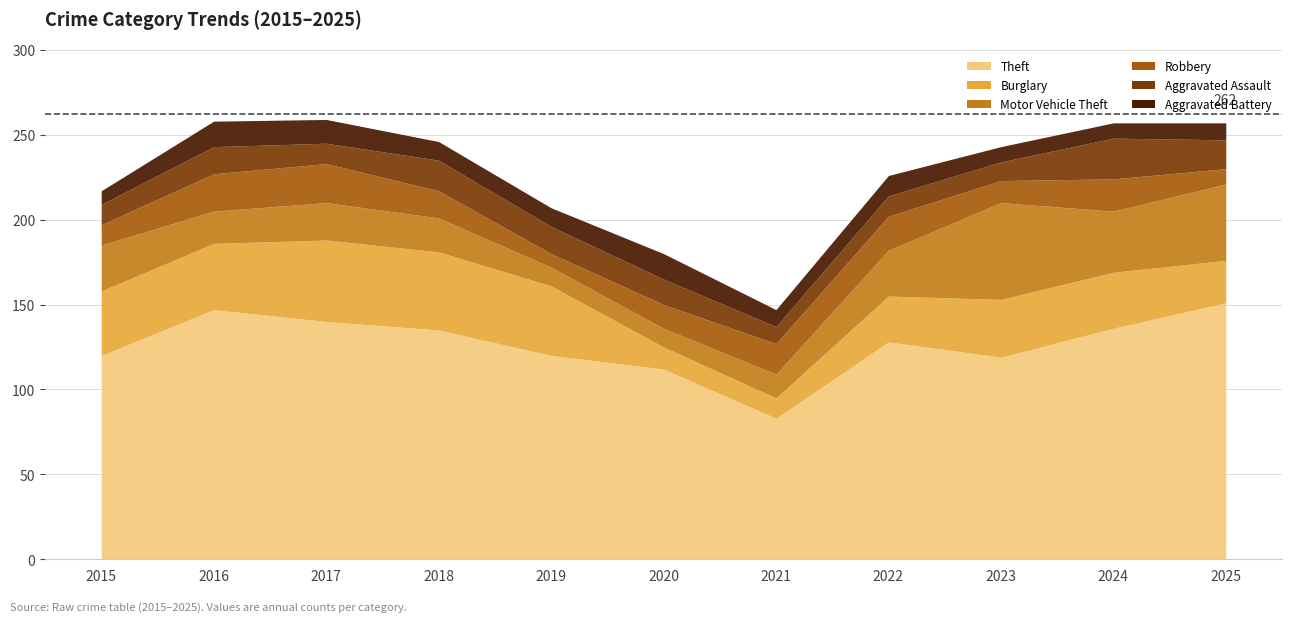

Which series has the largest total across all categories?

Theft